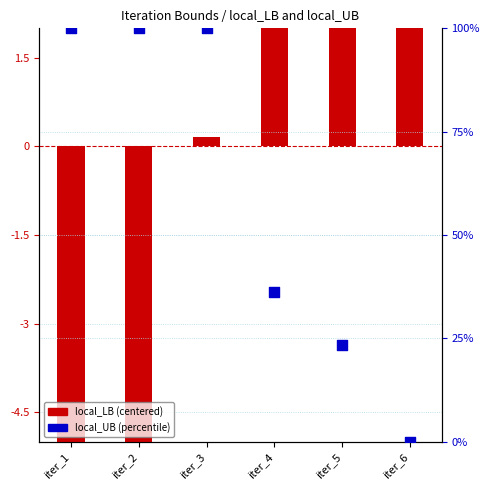

At how many categories does at least one series exceed 74?

3